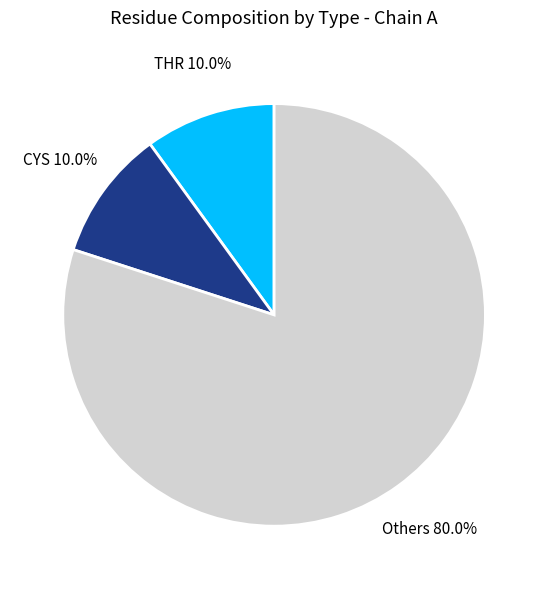

Is there a majority slice in this chart?

Yes